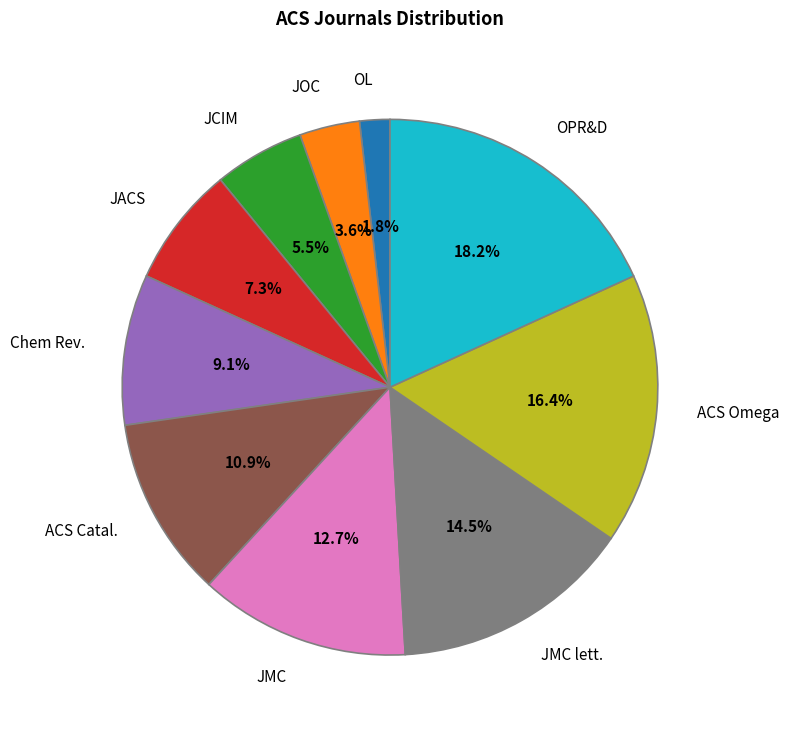

Is Chem Rev. the majority of the pie?

No